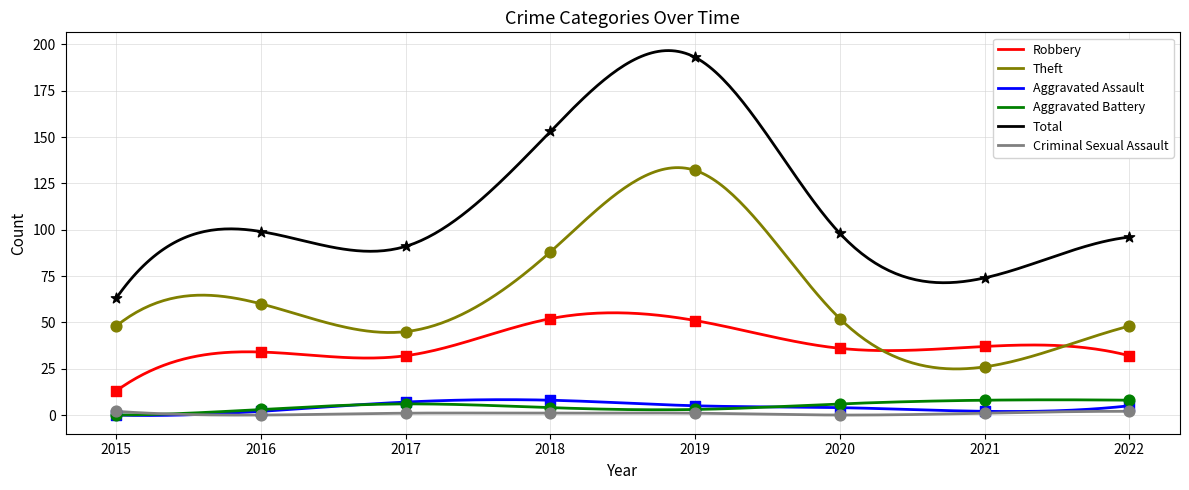

At which category is the sum across all series the highest?

2019